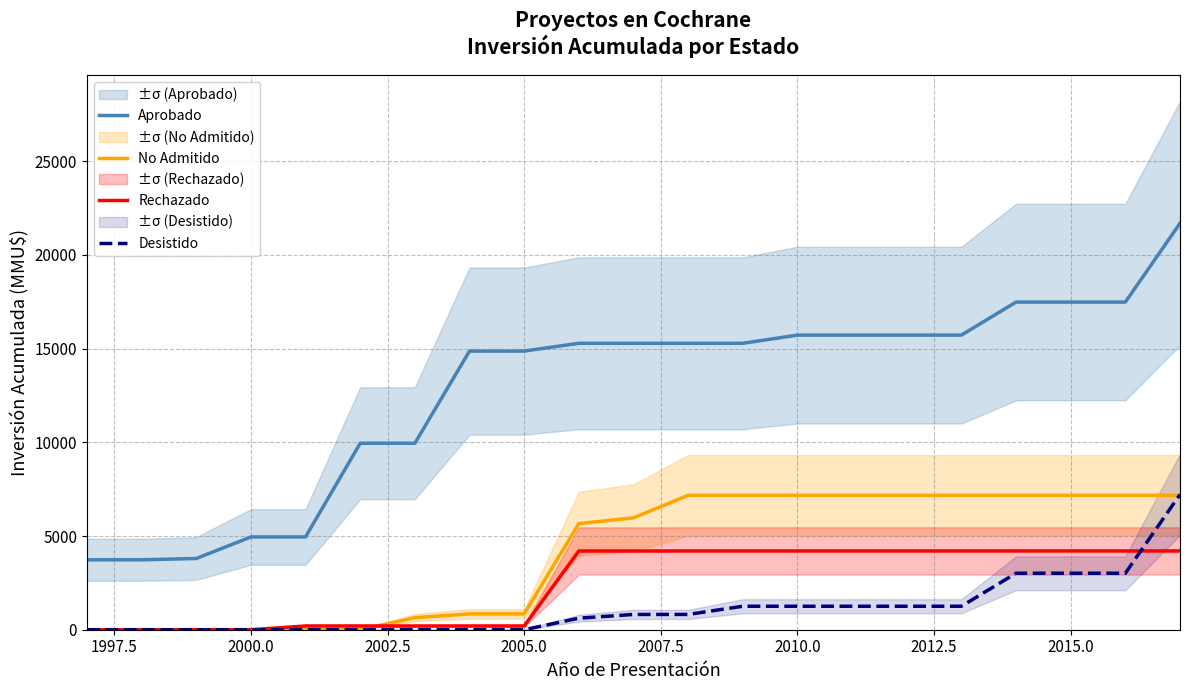

True or false: Aprobado and Desistido intersect in this chart.

False